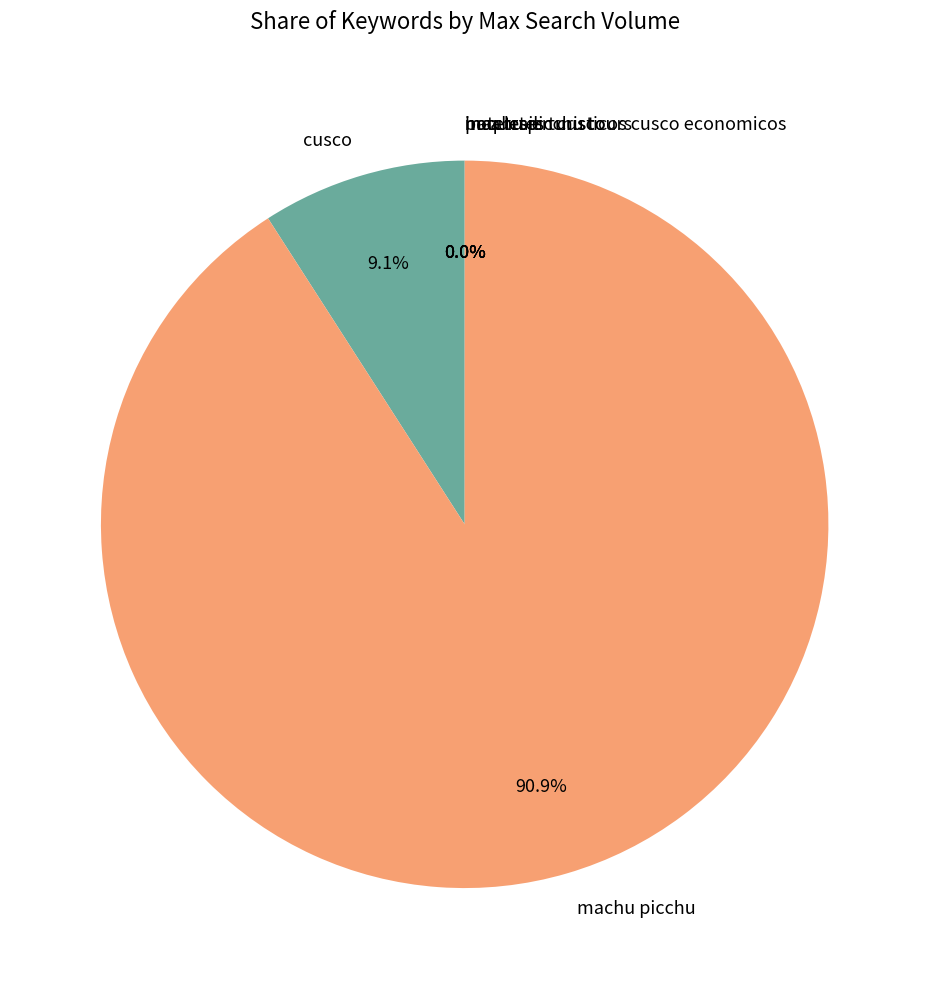

What is the largest slice in the pie chart?

machu picchu